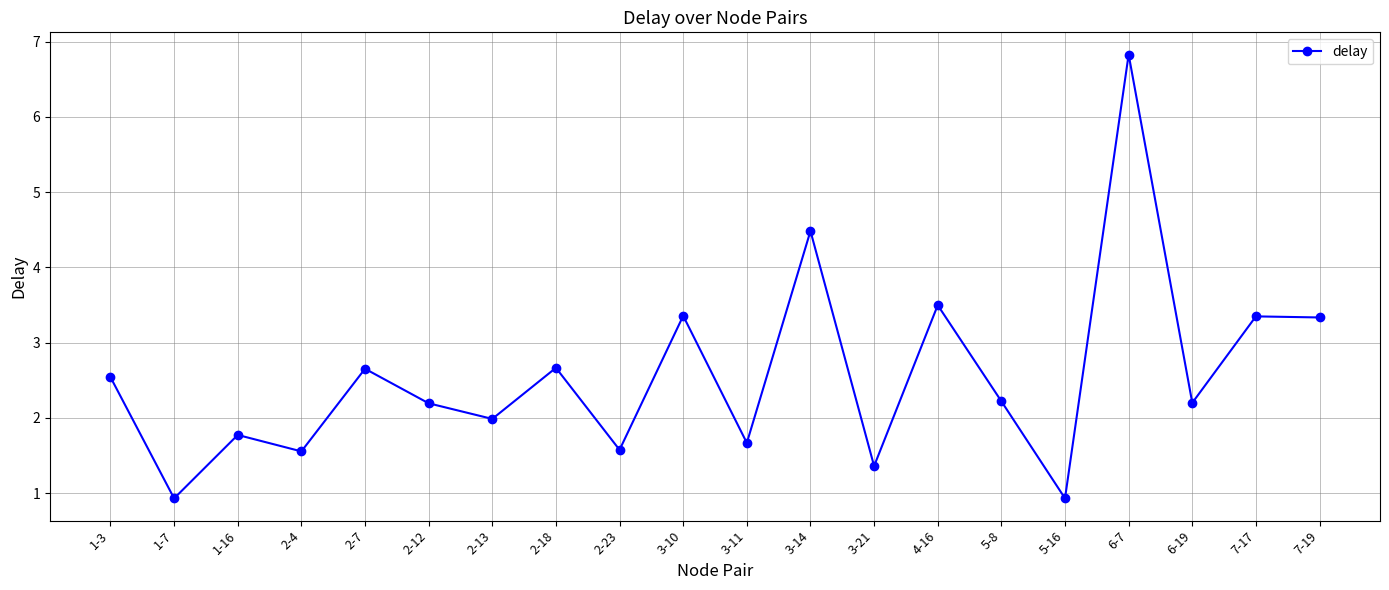

What is the minimum value shown in the chart?

0.9